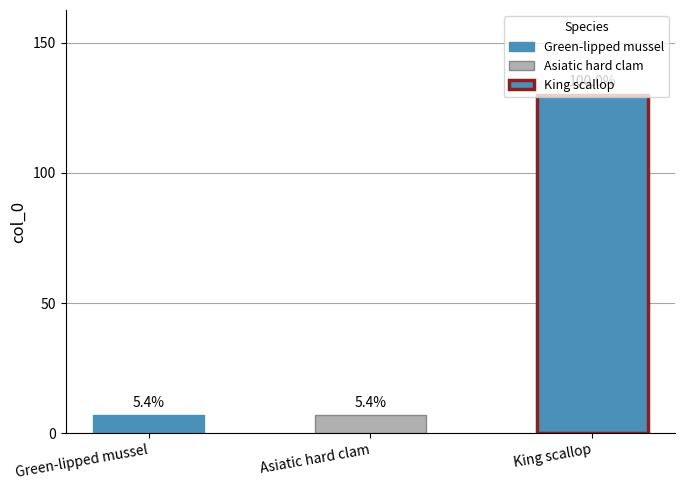

List the labels in order of value, largest first.

King scallop, Green-lipped mussel, Asiatic hard clam